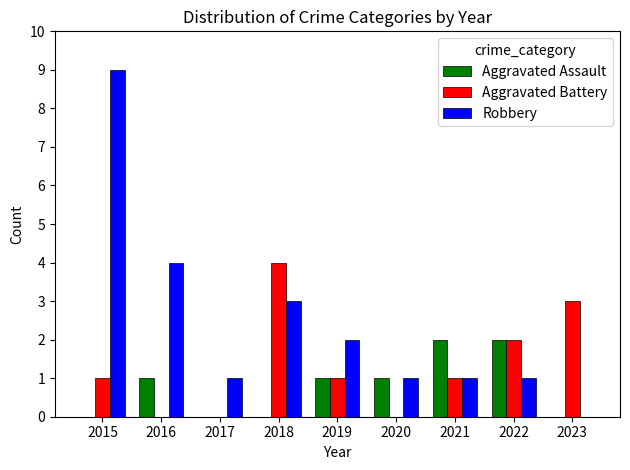

Reading left to right, what are all the values shown in this chart?

Aggravated Assault: 2015=0	2016=1	2017=0	2018=0	2019=1	2020=1	2021=2	2022=2	2023=0
Aggravated Battery: 2015=1	2016=0	2017=0	2018=4	2019=1	2020=0	2021=1	2022=2	2023=3
Robbery: 2015=9	2016=4	2017=1	2018=3	2019=2	2020=1	2021=1	2022=1	2023=0